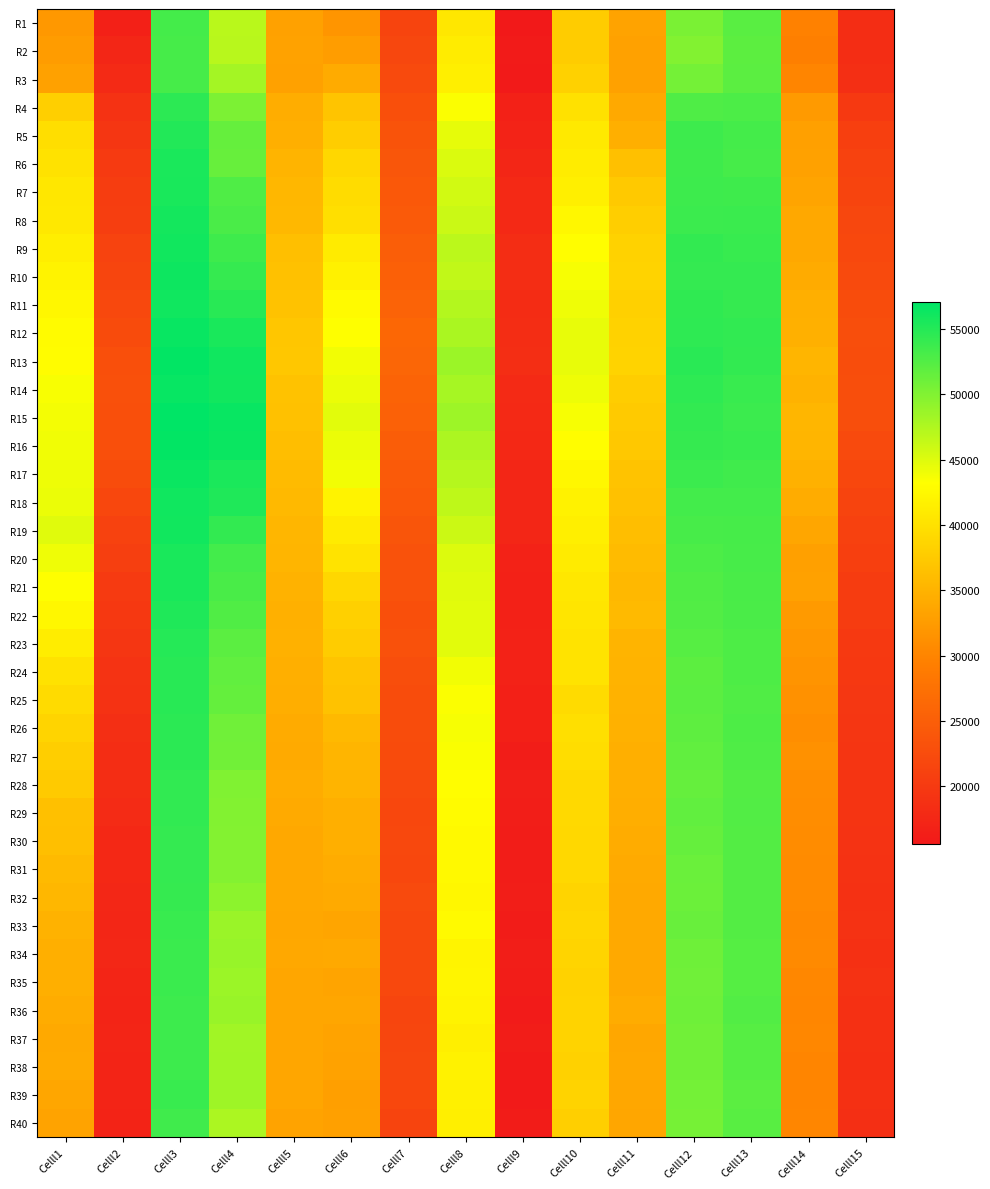

Between Celll2 and Celll4, which series saw the biggest shift?

R15